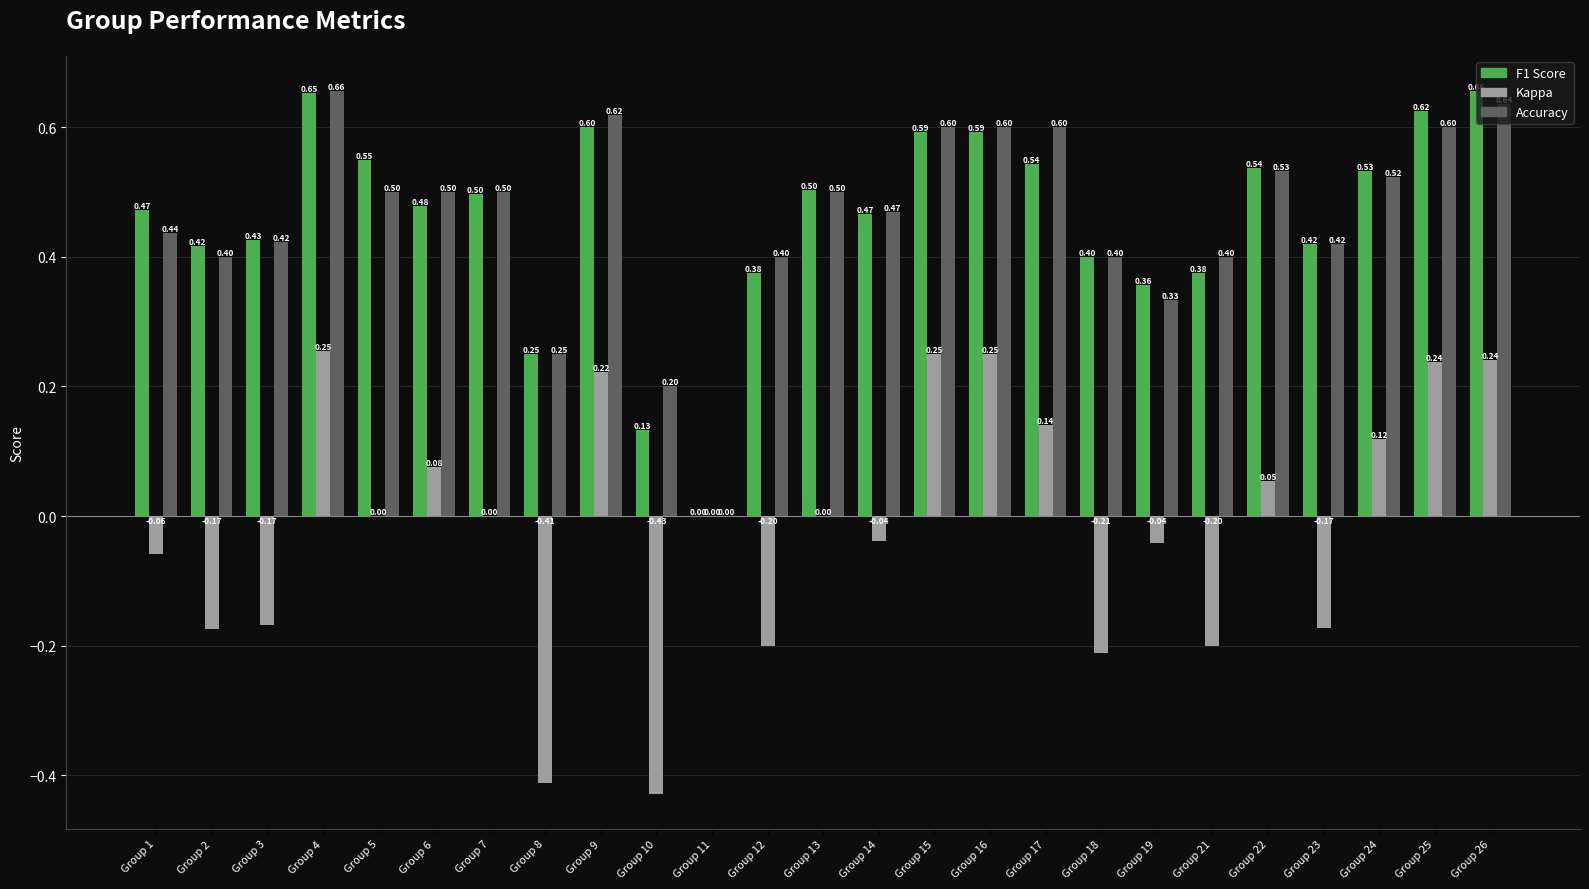

What is the total value across all series at Group 4?

1.6